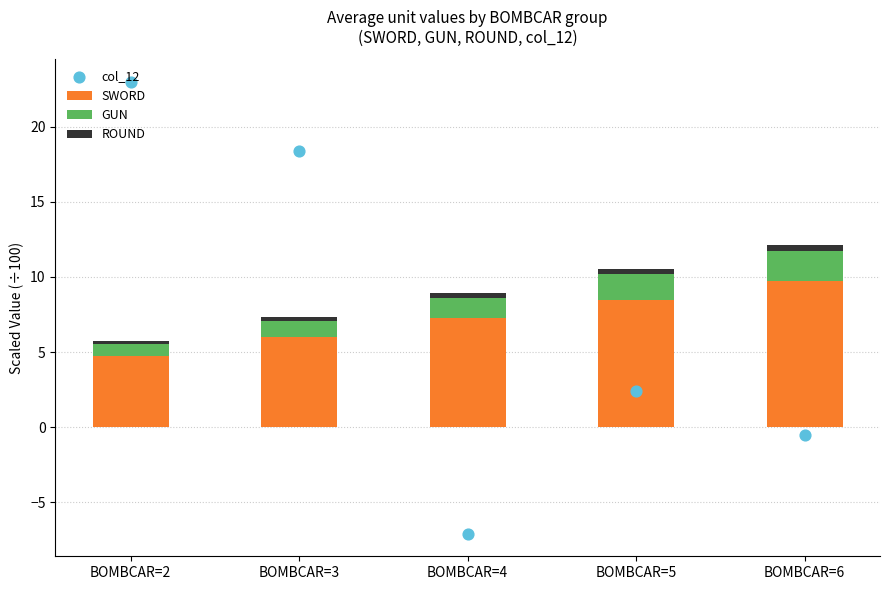

What are all the series names shown in the legend?

SWORD, GUN, ROUND, col_12